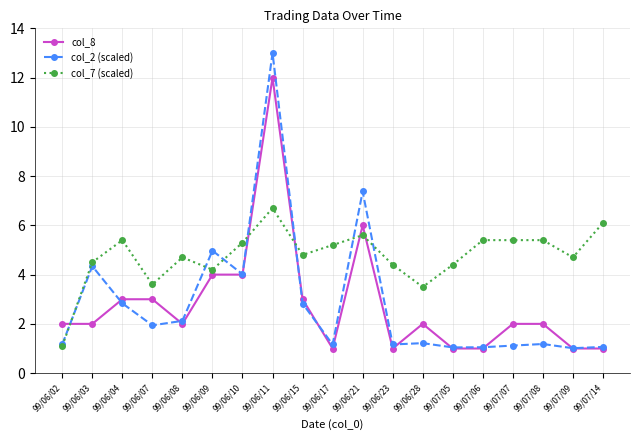

Which series has the largest total across all categories?

col_7 (scaled)